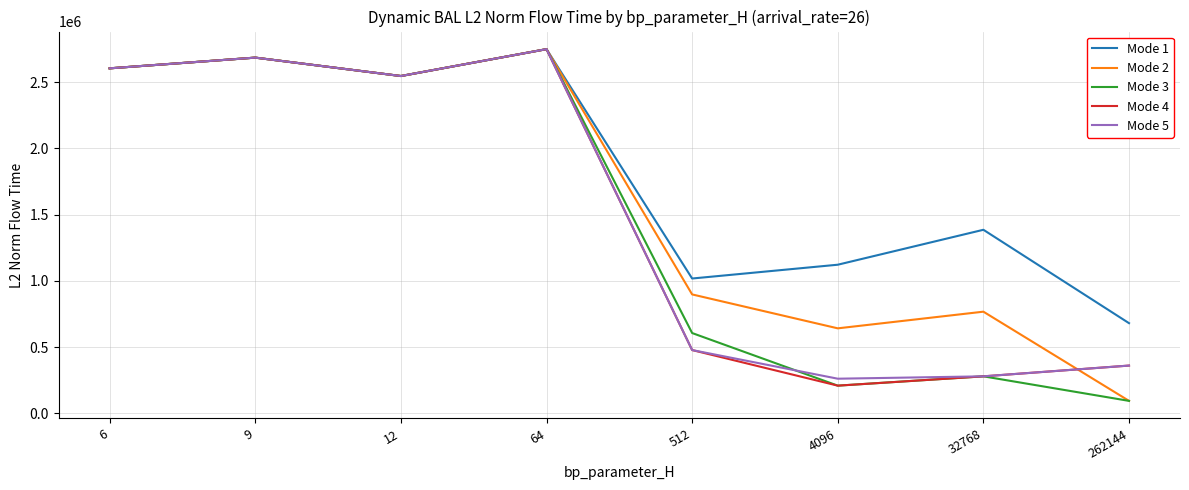

At which category does Mode 2 reach its first local peak?

9